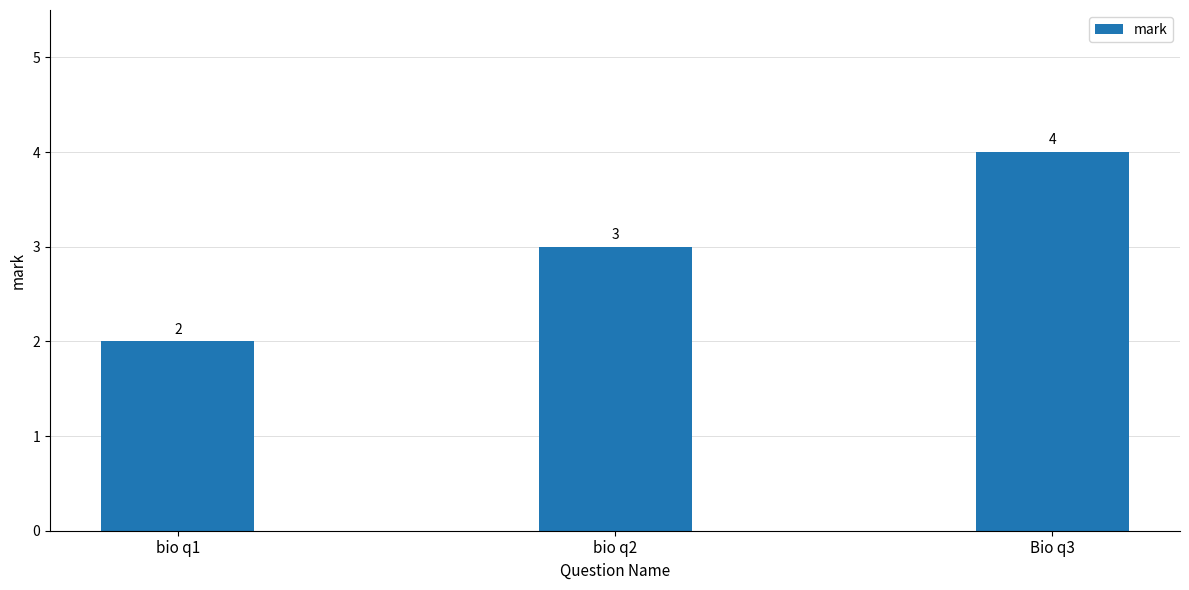

What is the ratio of the value at Bio q3 to the value at bio q1?

2.0